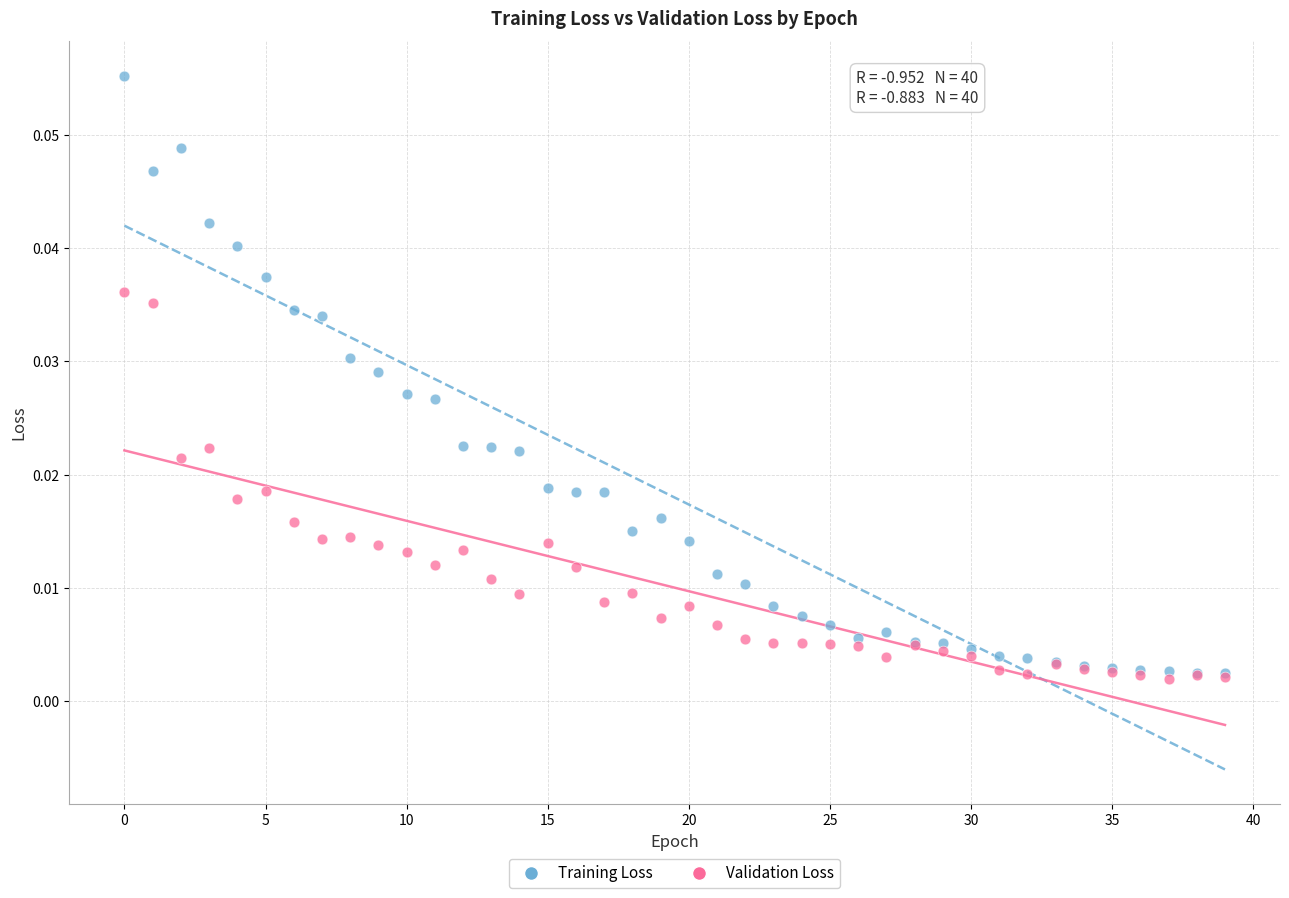

What are all the series names shown in the legend?

Training Loss, Validation Loss